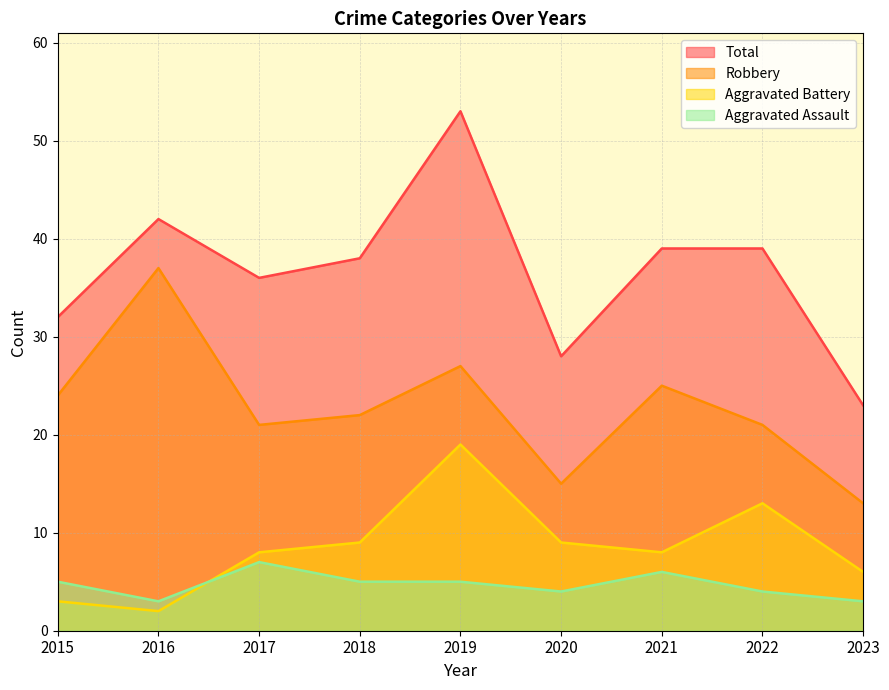

How many interior local valleys does the Aggravated Assault series have?

2